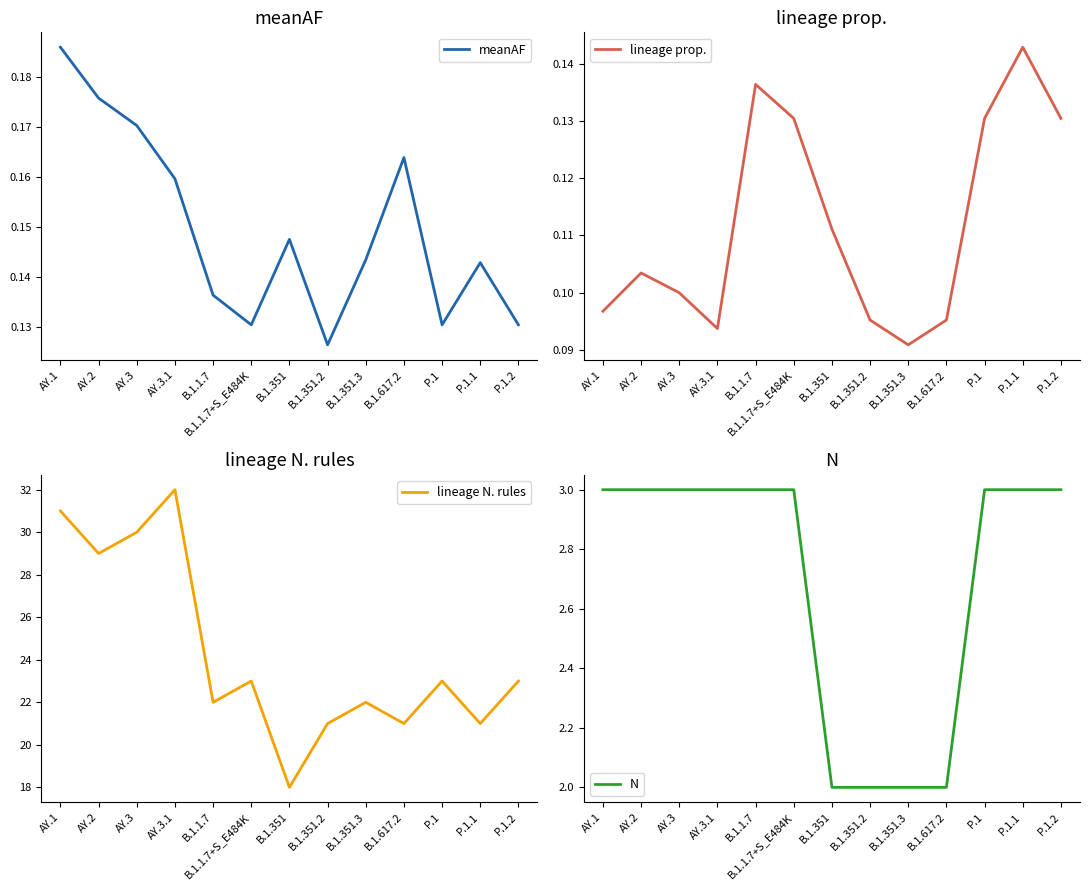

Reading left to right, list all the values displayed in this chart.

meanAF: 0.2	0.2	0.2	0.2	0.1	0.1	0.1	0.1	0.1	0.2	0.1	0.1	0.1
lineage prop.: 0.1	0.1	0.1	0.1	0.1	0.1	0.1	0.1	0.1	0.1	0.1	0.1	0.1
lineage N. rules: 31.0	29.0	30.0	32.0	22.0	23.0	18.0	21.0	22.0	21.0	23.0	21.0	23.0
N: 3.0	3.0	3.0	3.0	3.0	3.0	2.0	2.0	2.0	2.0	3.0	3.0	3.0